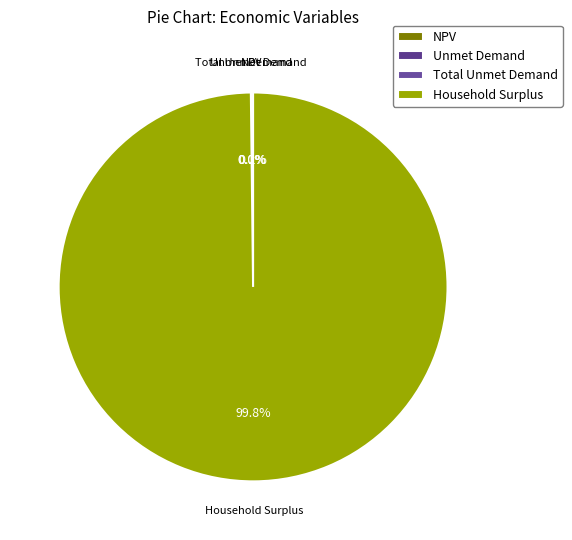

Which category has the biggest portion of the pie?

Household Surplus